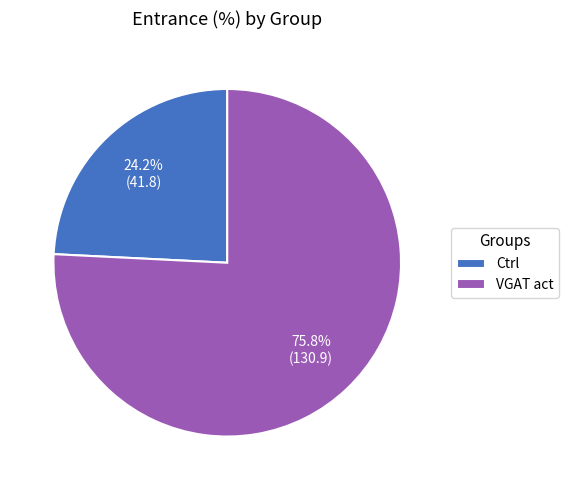

How many segments does this pie chart have?

2